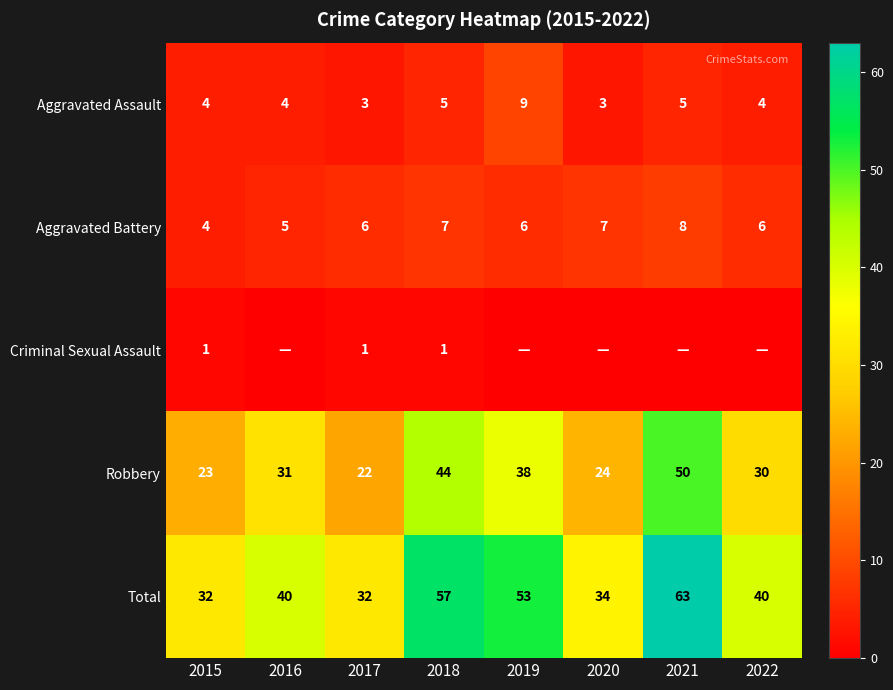

The value of Robbery at 2017 is 22. True or false?

True